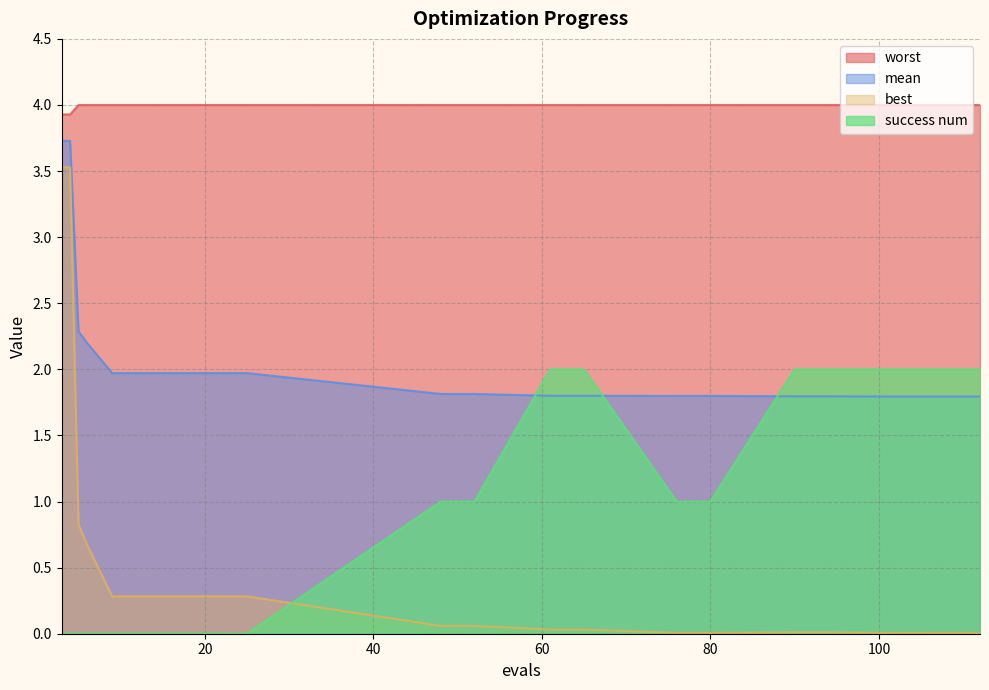

Reading left to right, list all the values displayed in this chart.

mean: 3.7	3.7	2.3	2.2	2.0	2.0	2.0	2.0	2.0	1.8	1.8	1.8	1.8	1.8	1.8	1.8	1.8	1.8	1.8	1.8
best: 3.5	3.5	0.8	0.7	0.3	0.3	0.3	0.3	0.3	0.1	0.1	0.0	0.0	0.0	0.0	0.0	0.0	0.0	0.0	0.0
worst: 3.9	3.9	4.0	4.0	4.0	4.0	4.0	4.0	4.0	4.0	4.0	4.0	4.0	4.0	4.0	4.0	4.0	4.0	4.0	4.0
success num: 0.0	0.0	0.0	0.0	0.0	0.0	0.0	0.0	0.0	1.0	1.0	2.0	2.0	1.0	1.0	2.0	2.0	2.0	2.0	2.0